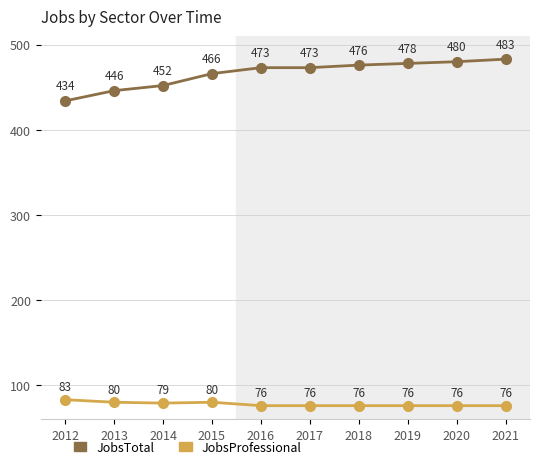

Reading right to left, what are all the values shown in this chart?

JobsTotal: 2021=483	2020=480	2019=478	2018=476	2017=473	2016=473	2015=466	2014=452	2013=446	2012=434
JobsProfessional: 2021=76	2020=76	2019=76	2018=76	2017=76	2016=76	2015=80	2014=79	2013=80	2012=83